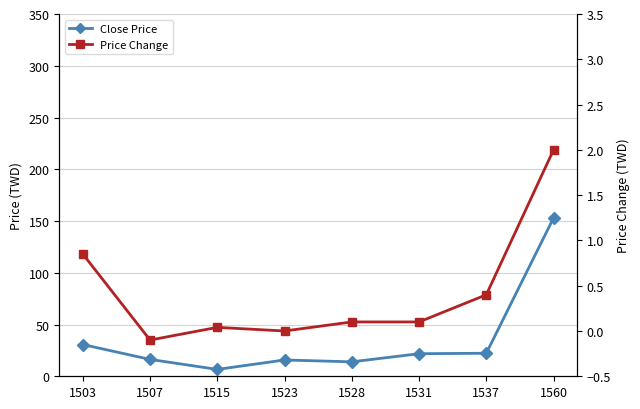

Is it true that Price Change equals 0.1 at 1528?

True